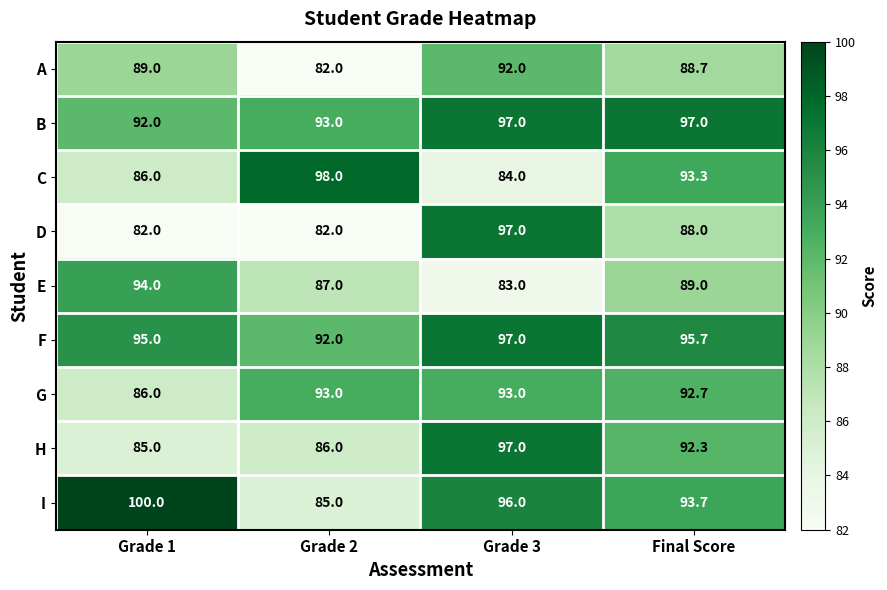

Count the number of categories in the chart.

4